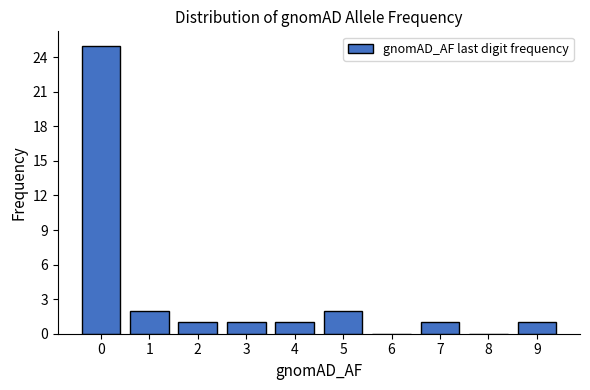

Reading right to left, extract all data points from this chart.

9=1	8=0	7=1	6=0	5=2	4=1	3=1	2=1	1=2	0=25